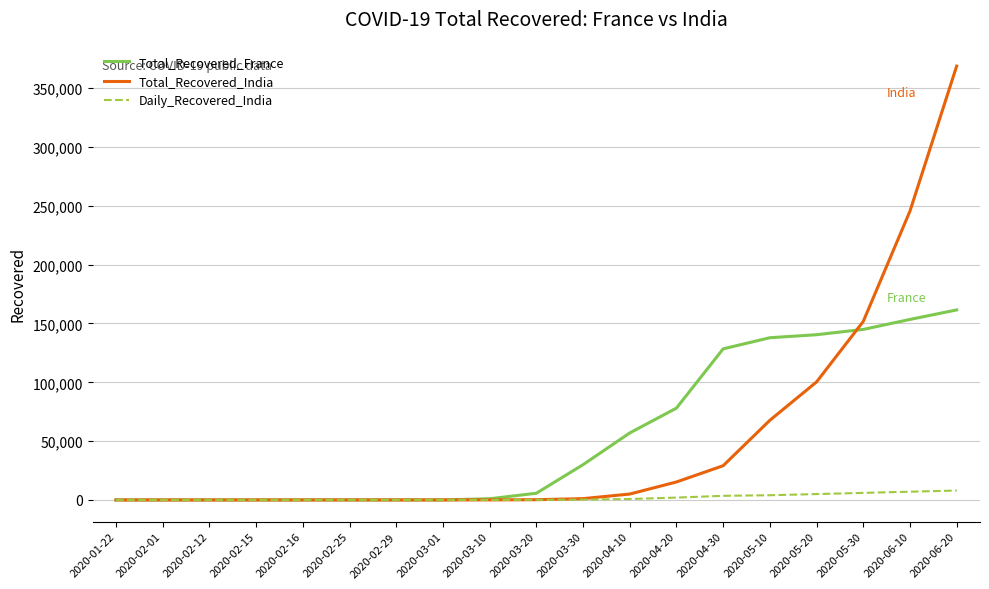

Which series has the widest spread of values?

Total_Recovered_India